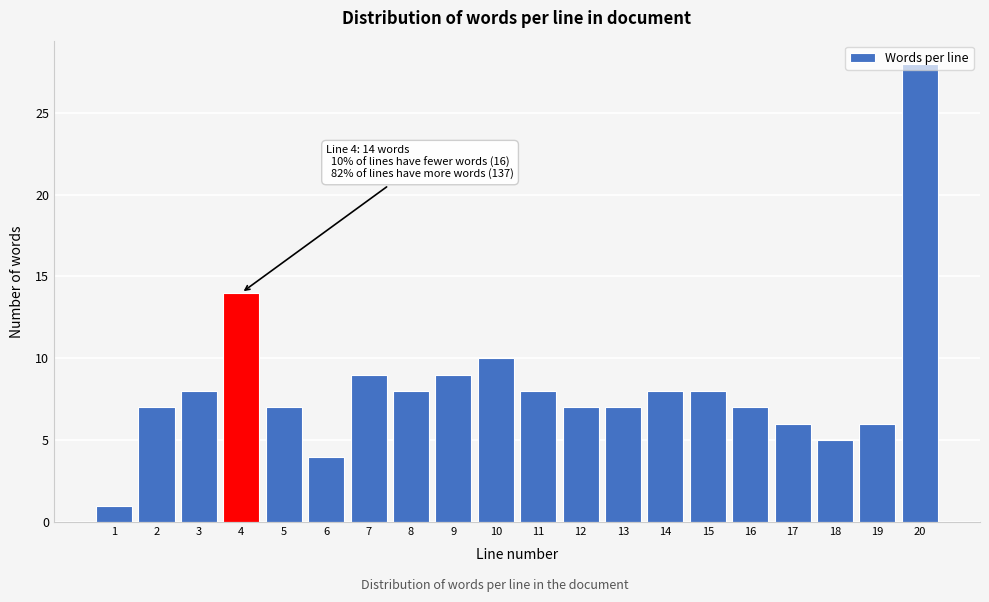

What is the sum of all values?

167